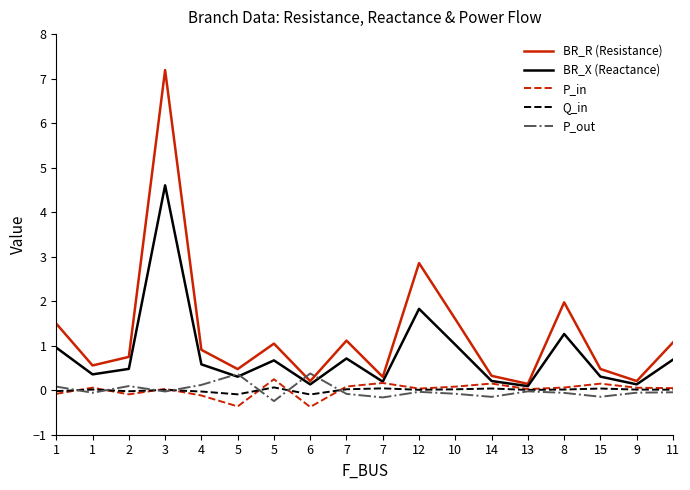

Is the value of BR_R (Resistance) at 15 greater than the value of P_in at 13?

Yes